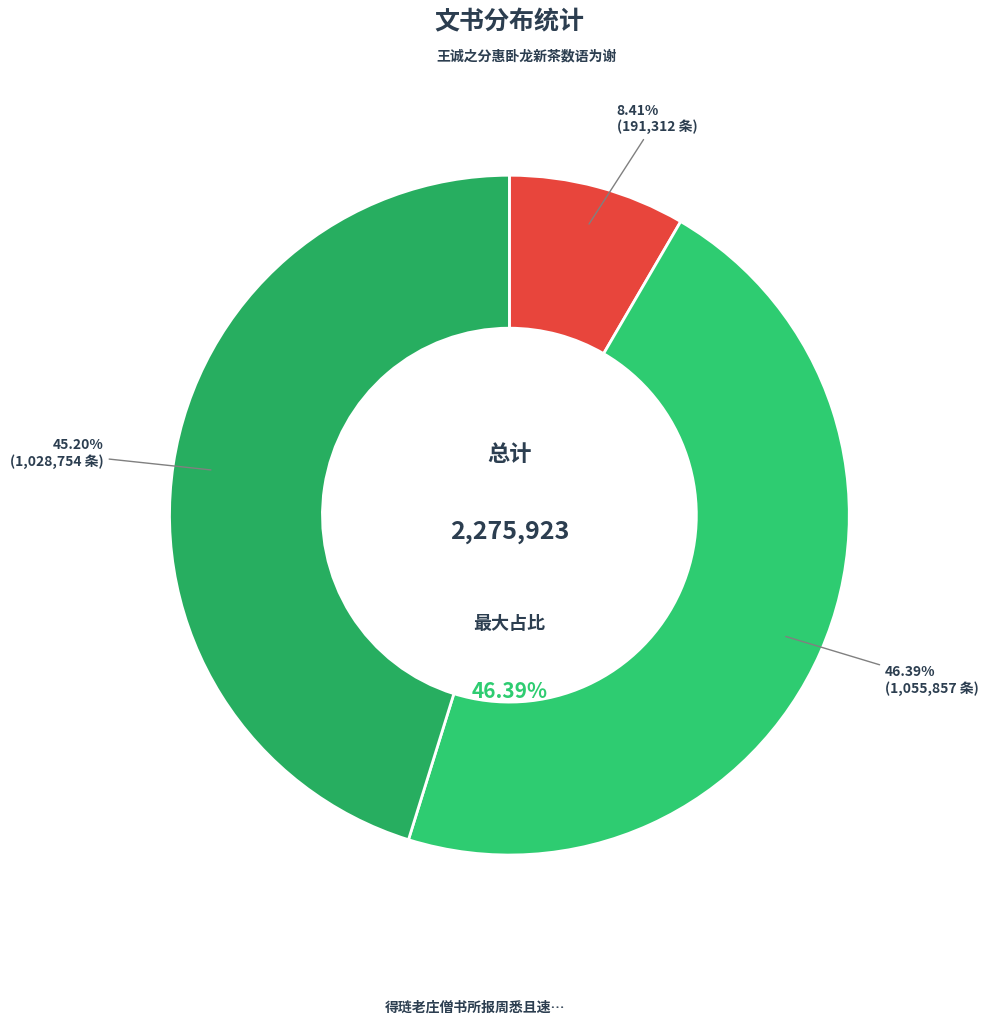

Count the number of slices in the pie.

3